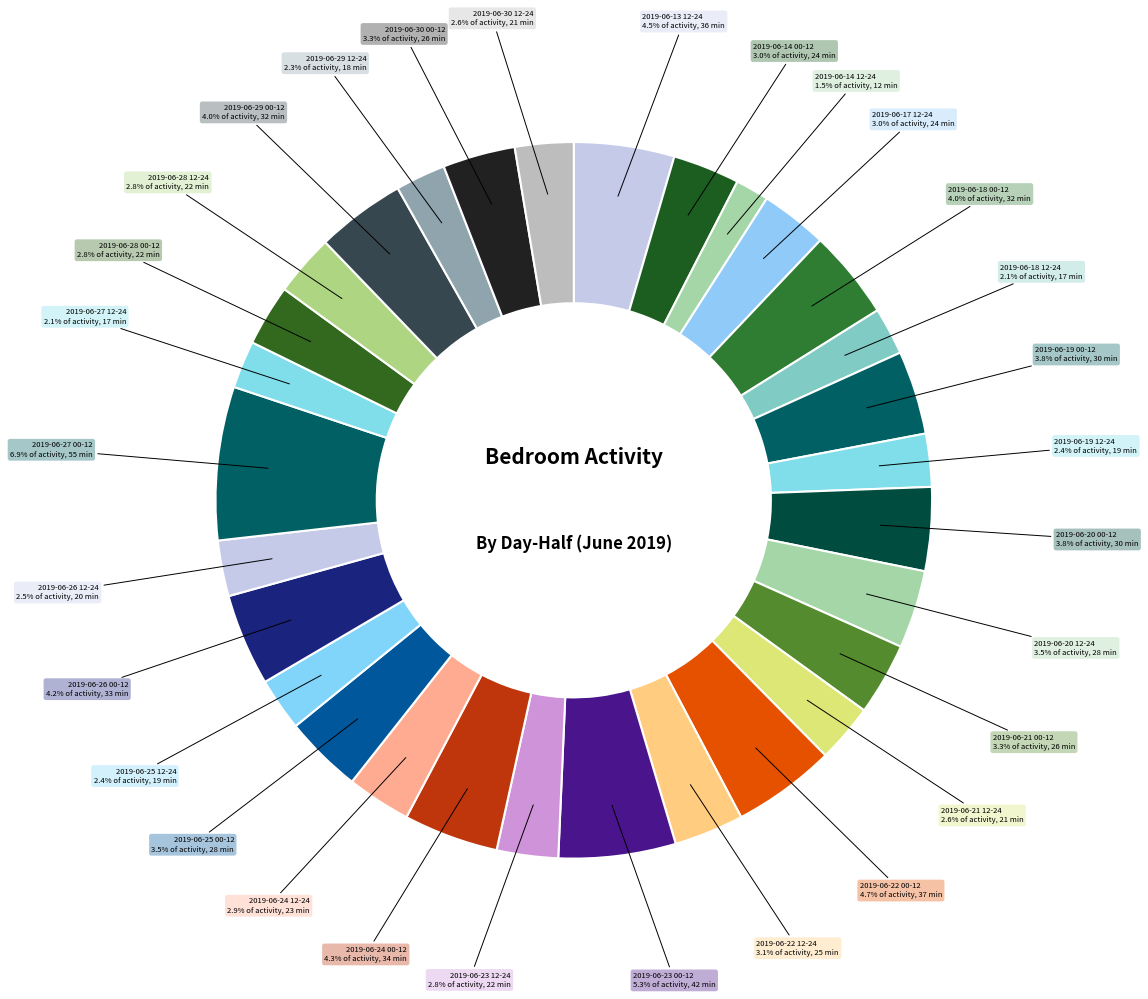

To the nearest percent, what is the combined percentage of 2019-06-19 12-24 and 2019-06-30 12-24?

5%